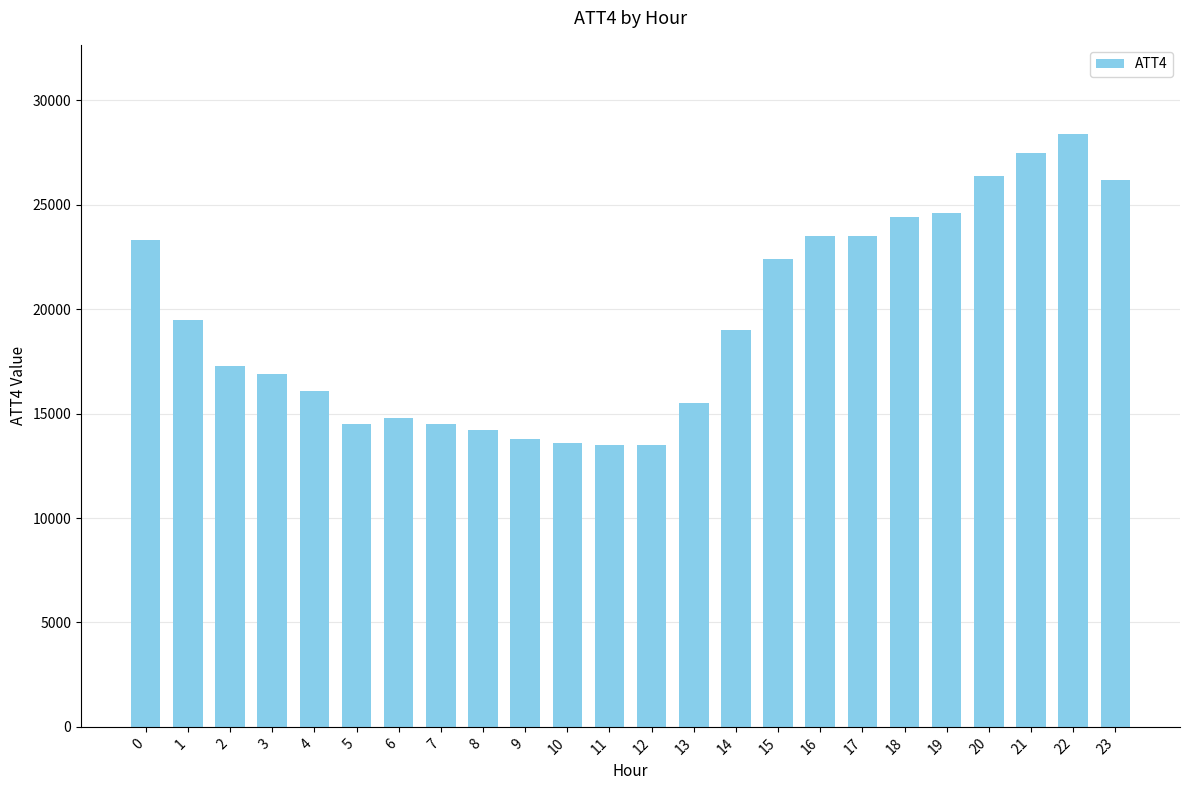

True or false: the data shows 41372 at 23.

False